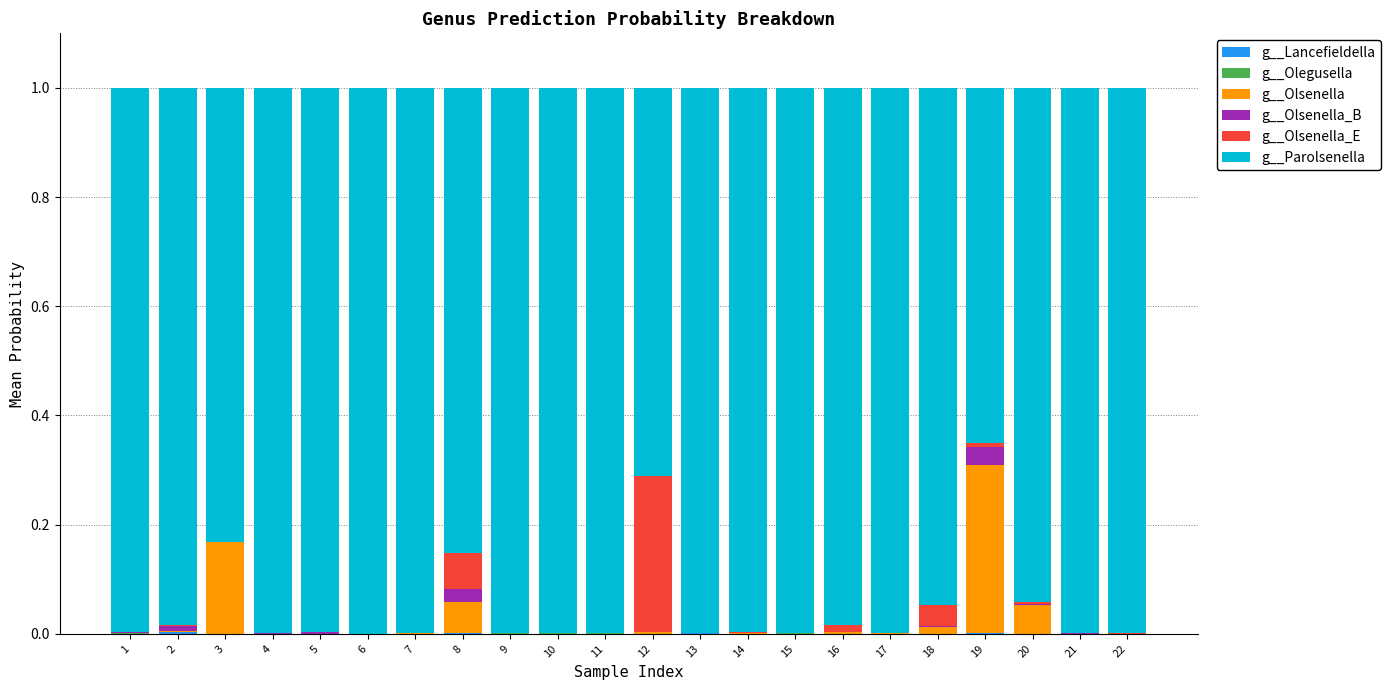

Does the chart contain stacked bars?

Yes